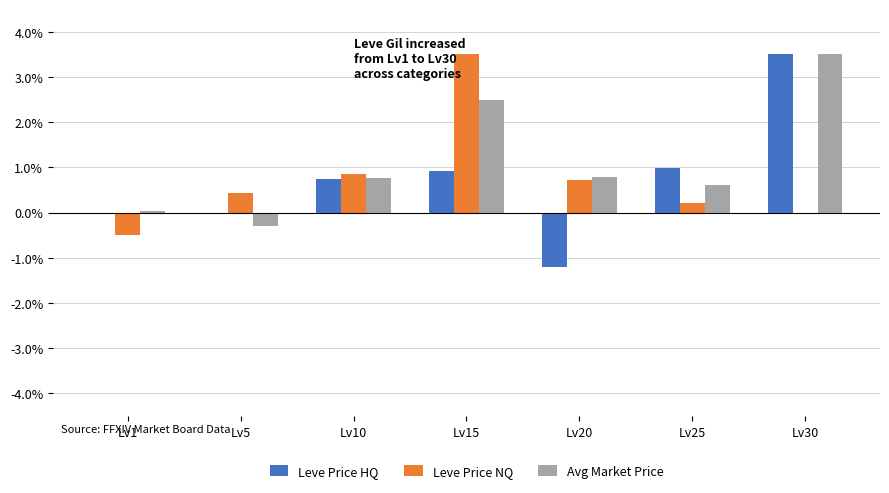

True or false: Leve Price HQ has a value of -0.0 at Lv5.

True